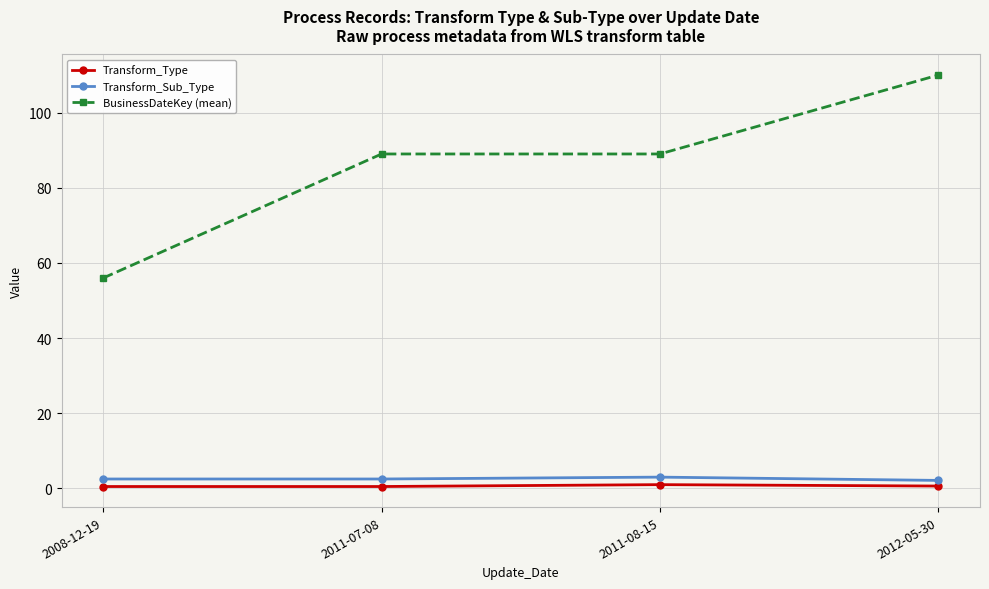

Rank the series by their maximum value, from highest to lowest.

BusinessDateKey (mean), Transform_Sub_Type, Transform_Type